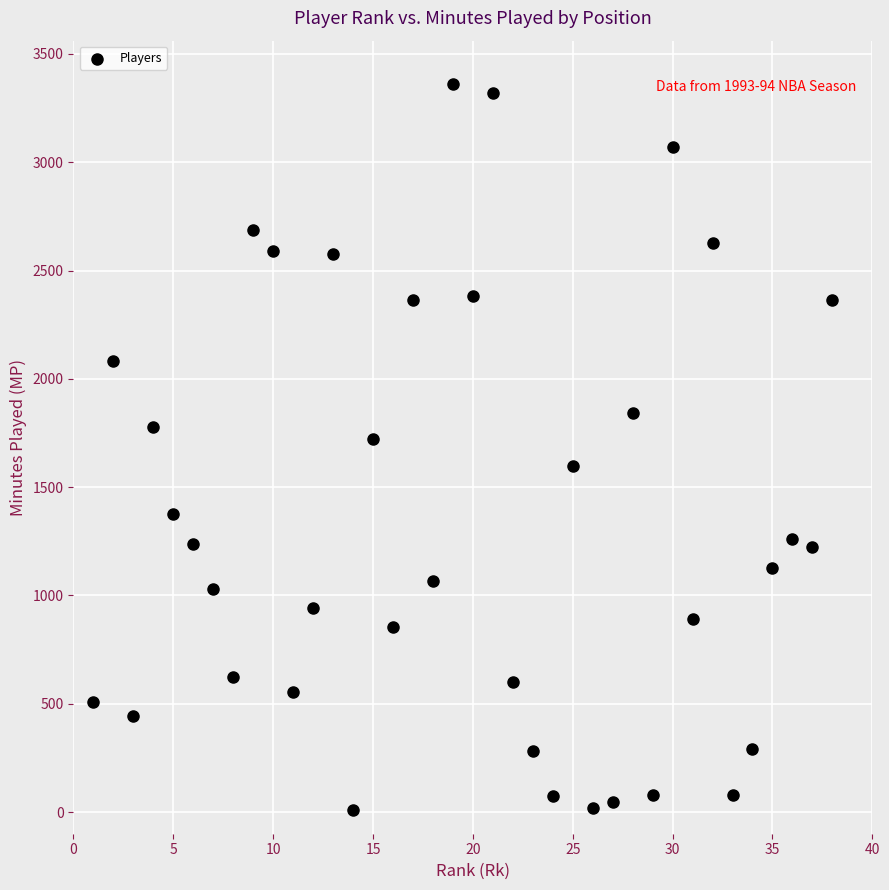

What Y value in the scatter plot is closest to 1684?

1721